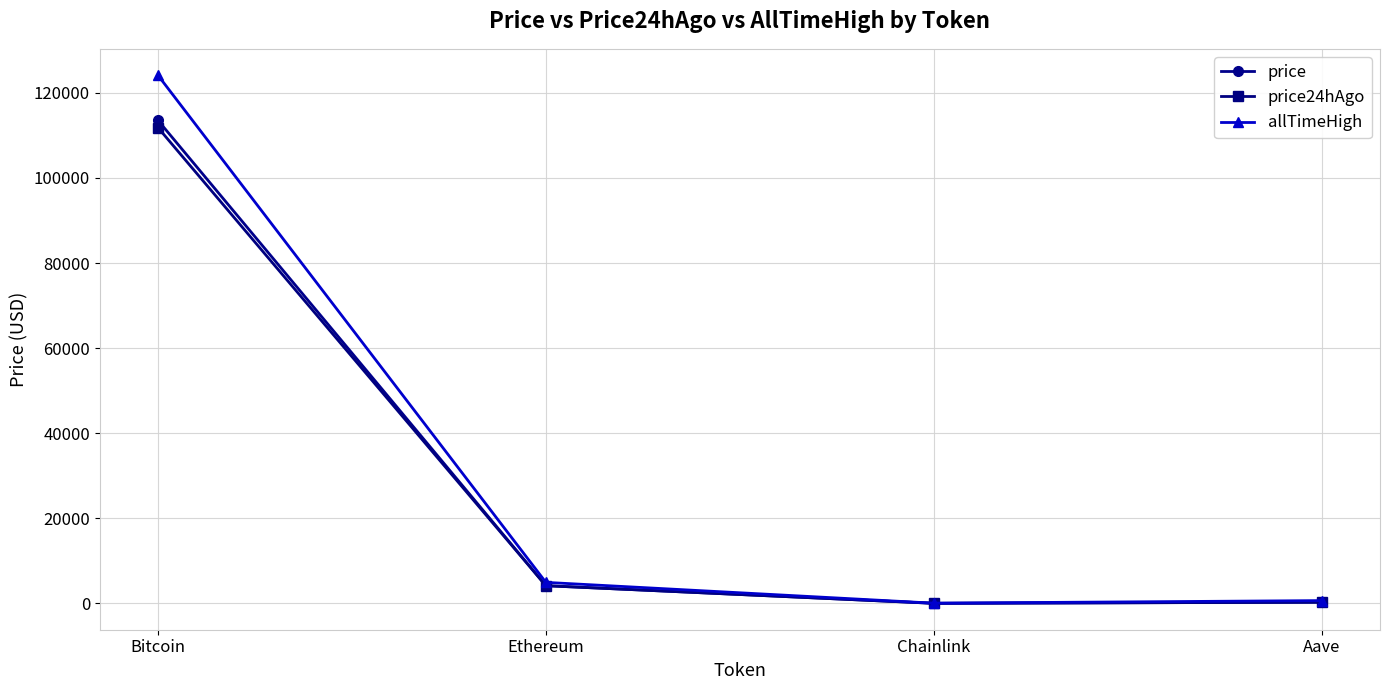

What is the total value across all series at Chainlink?

96.2